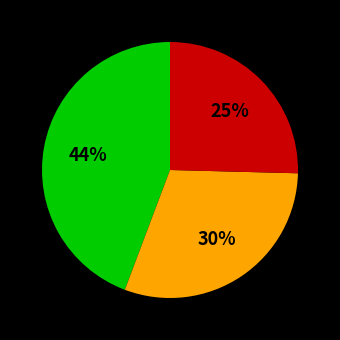

Is there a majority slice in this chart?

No